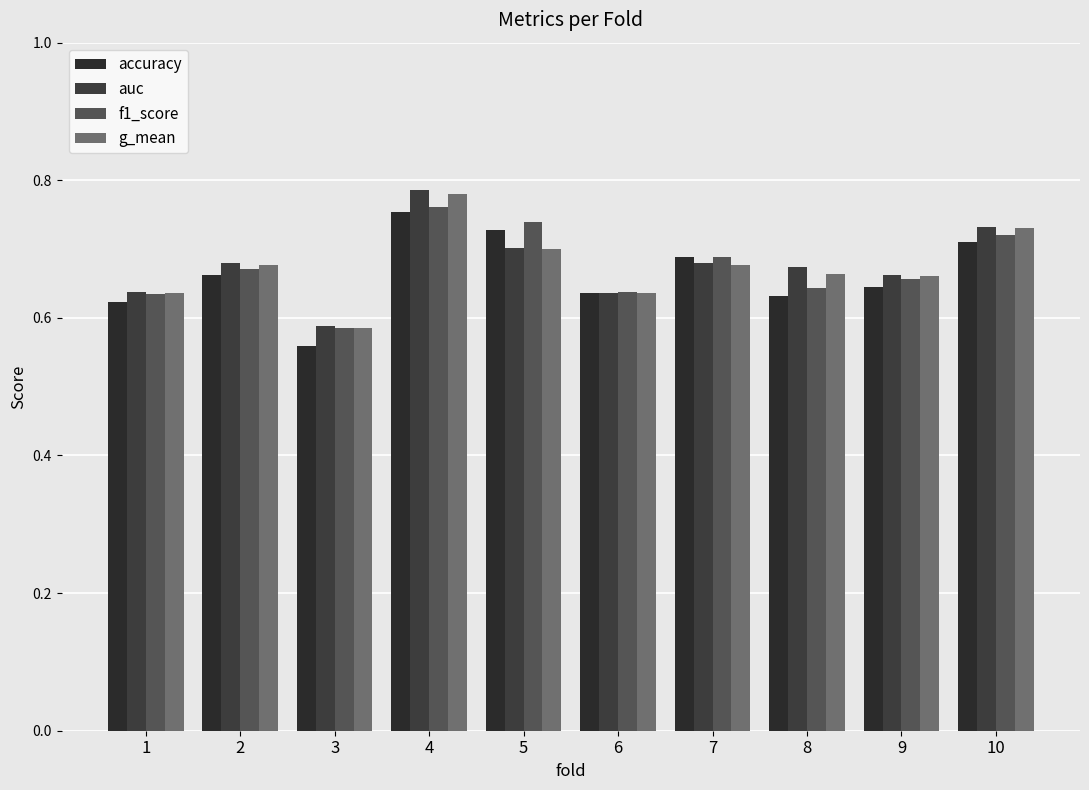

Which series has the largest total across all categories?

auc